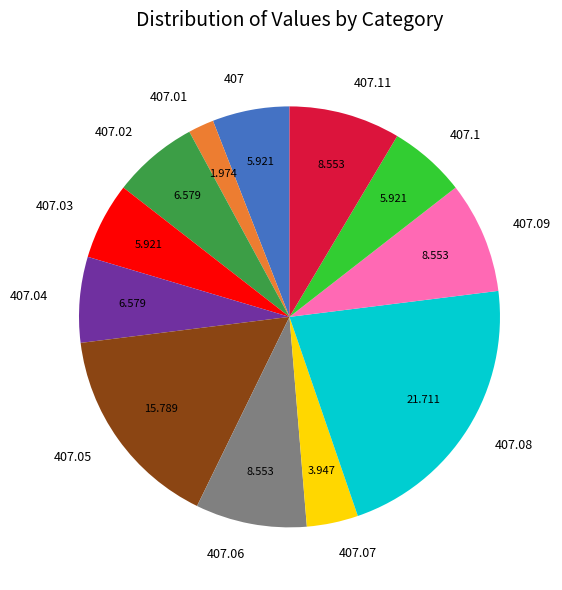

Which category has the smallest portion of the pie?

407.01